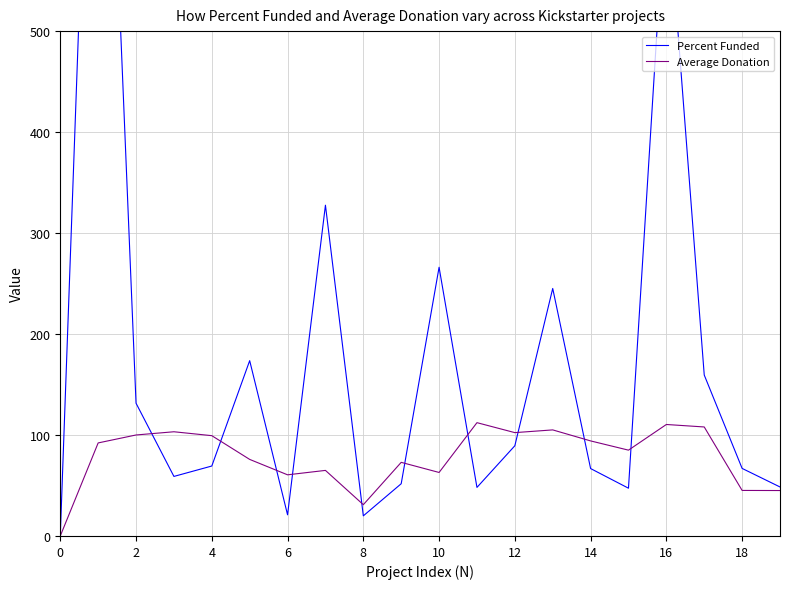

The value of Average Donation at 6 is 60.6. True or false?

True